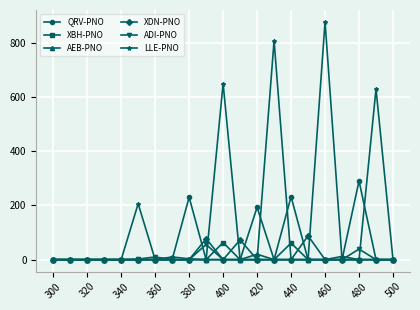

Is this an area chart (filled region under the line)?

No